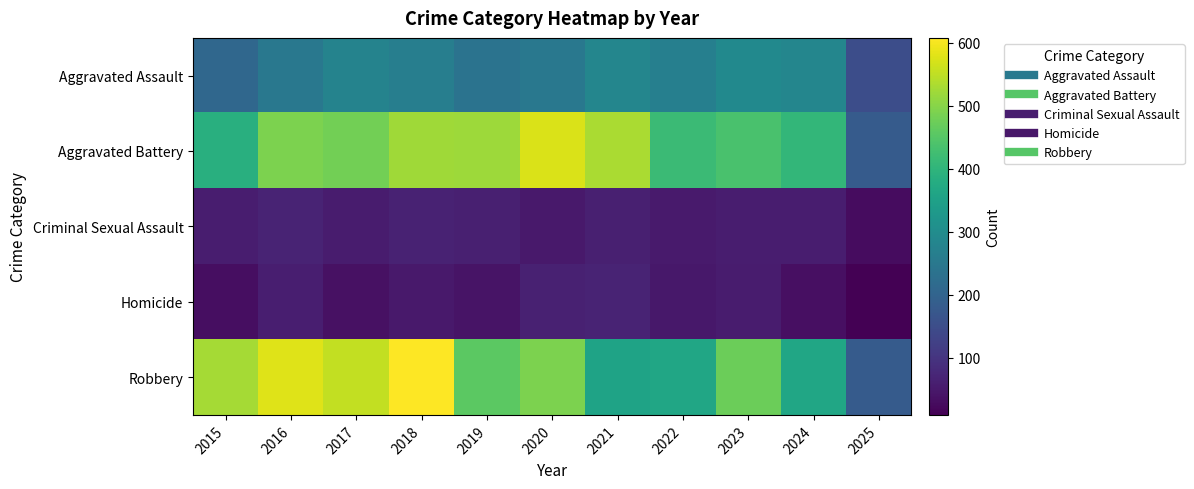

How many distinct data groups are displayed?

5